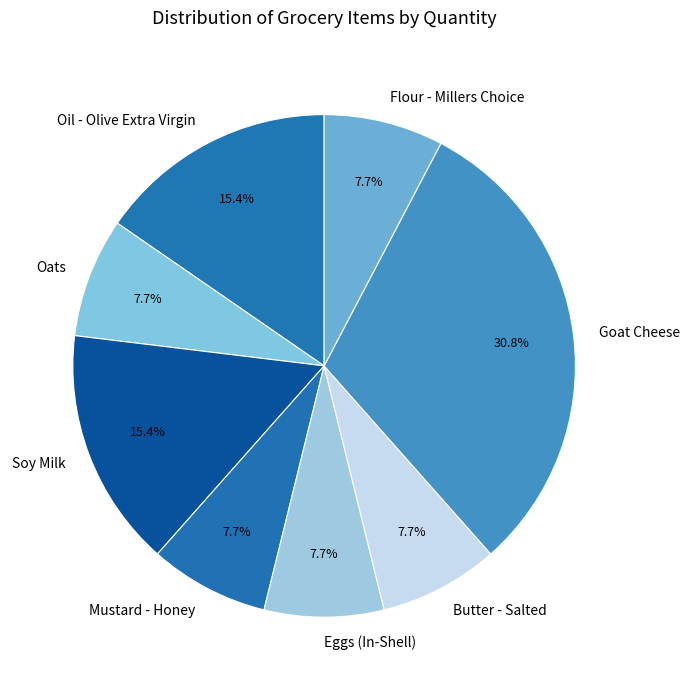

Does any single category account for the majority?

No